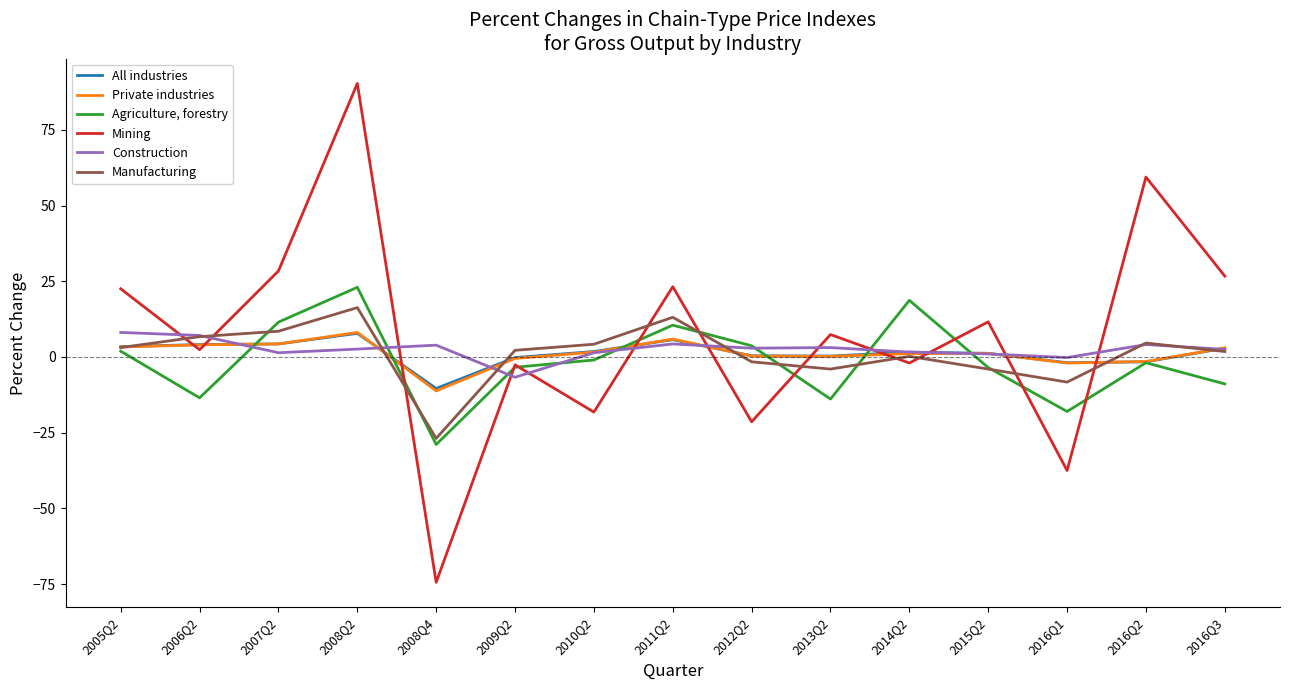

The value of Agriculture, forestry at 2013Q2 is -13.9. True or false?

True